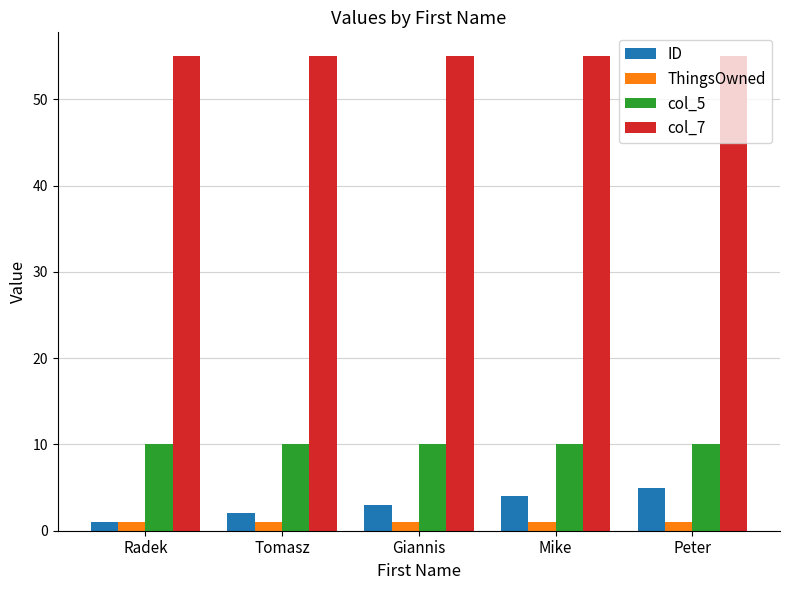

Rank the series by their maximum value, from lowest to highest.

ThingsOwned, ID, col_5, col_7